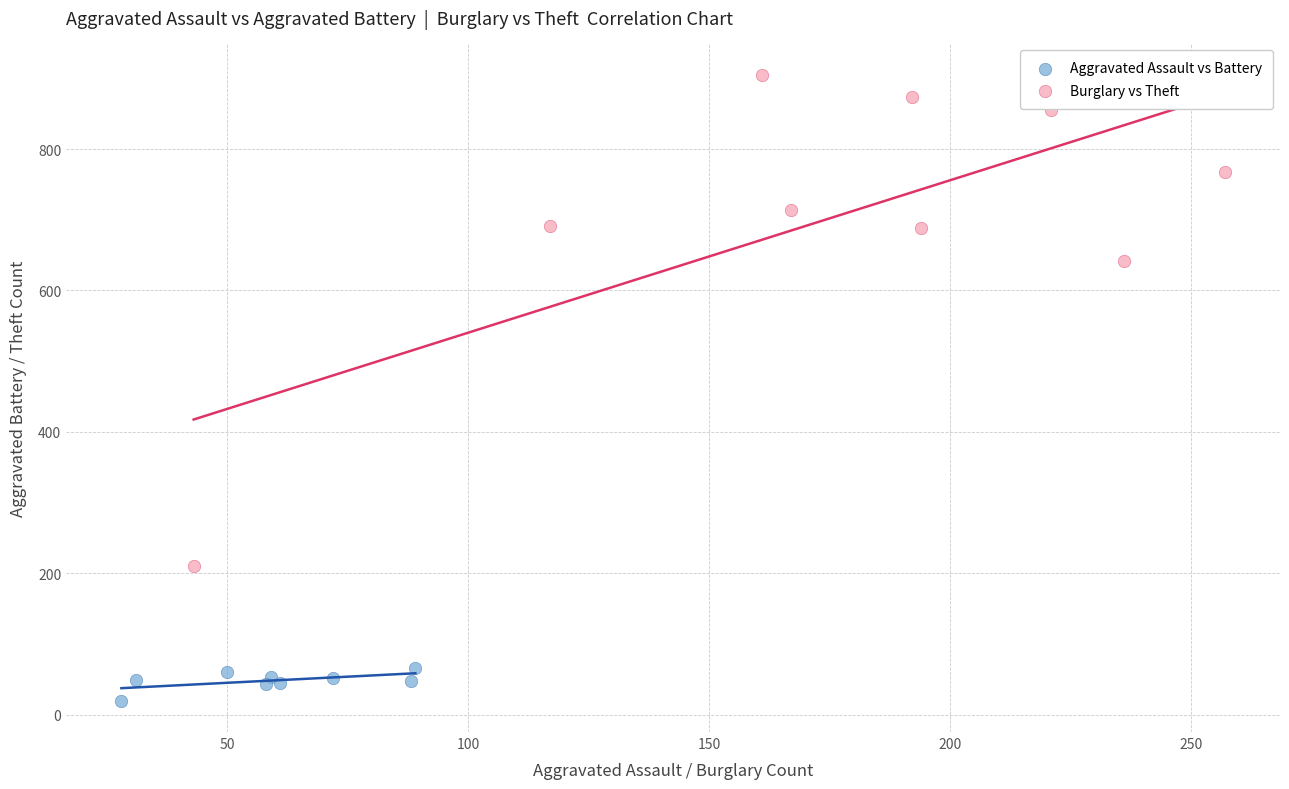

Which series reaches the minimum Y coordinate?

Aggravated Assault vs Battery